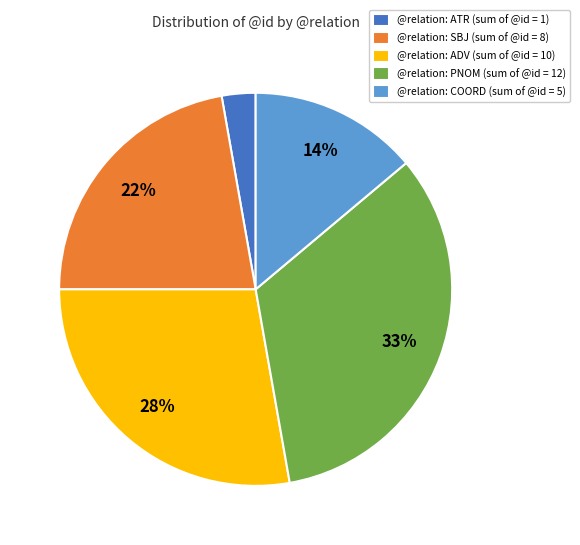

To the nearest percent, what portion does @relation: ADV (sum of @id = 10) represent?

28%